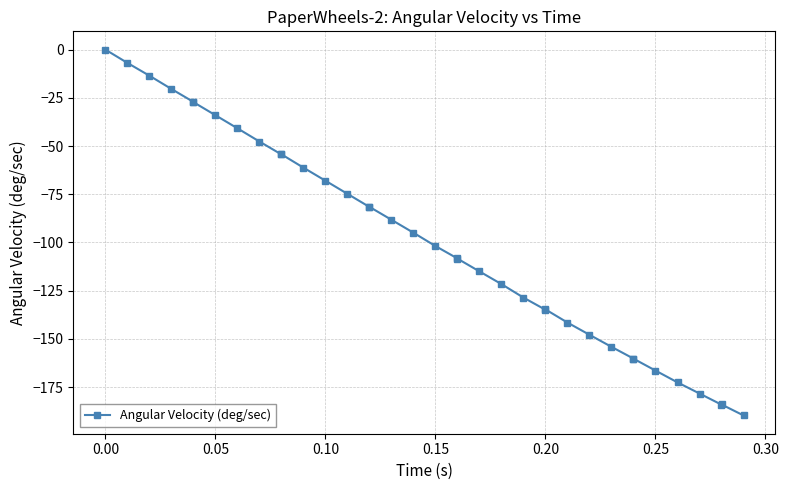

What is the smallest value displayed?

-189.7